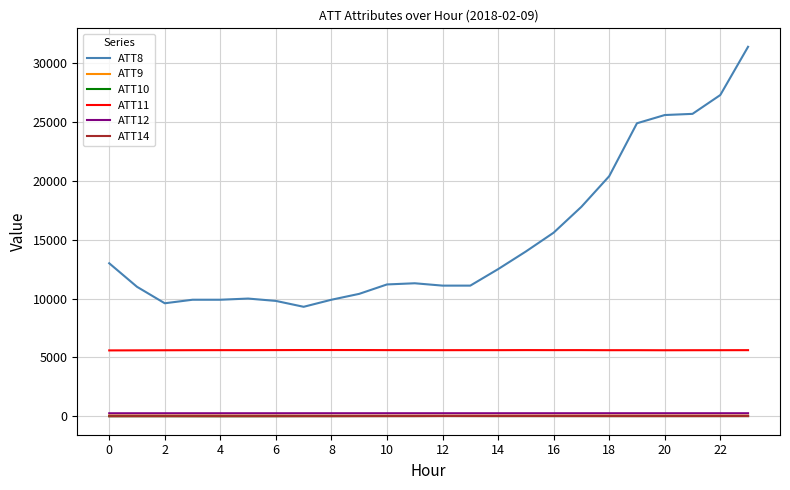

Which series has the largest total across all categories?

ATT8